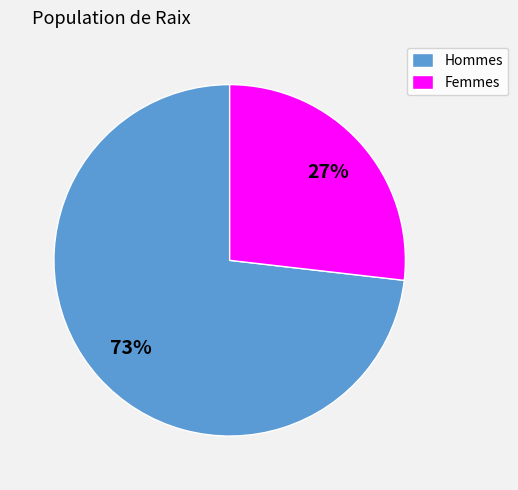

True or false: Femmes accounts for 42% of the total.

False